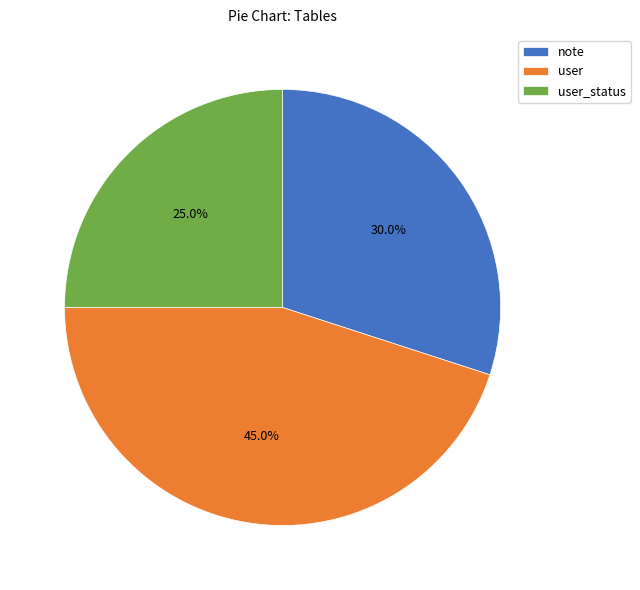

How many slices are in this pie chart?

3